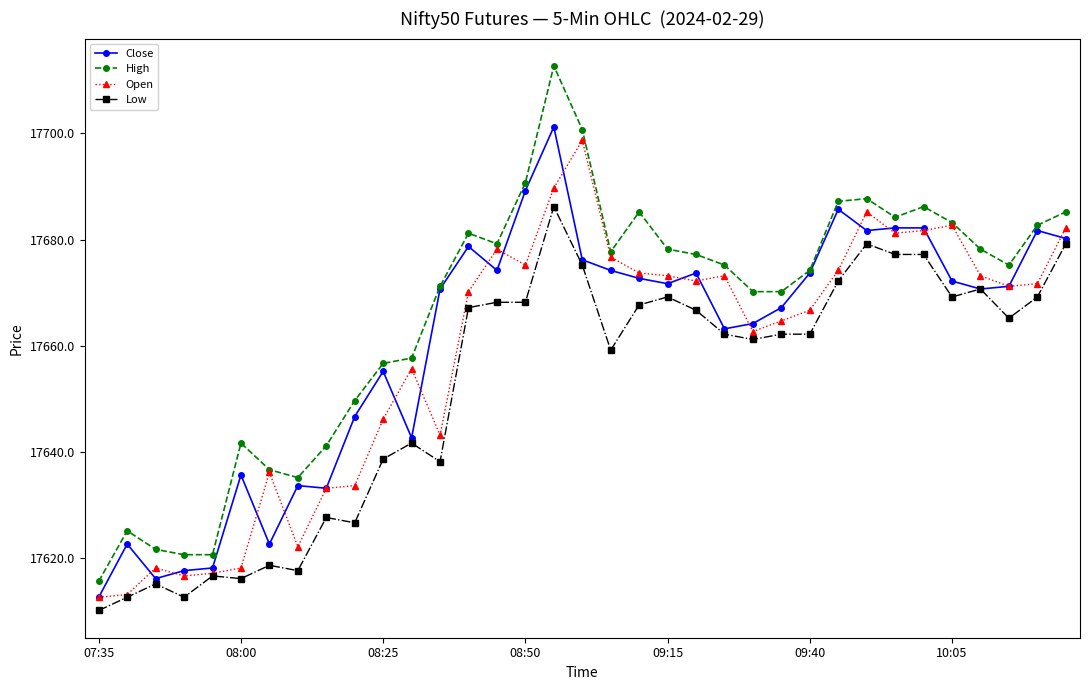

What is the difference between the maximum and second lowest values in the High series?

92.0